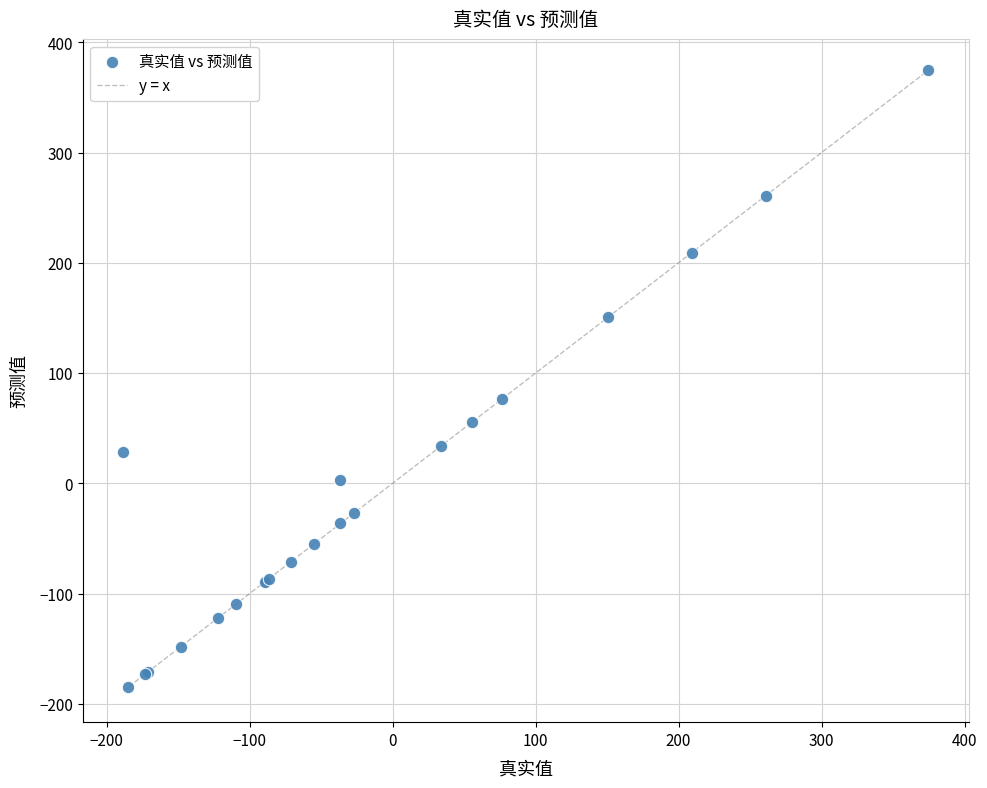

What Y value in the scatter plot is closest to 94?

76.3